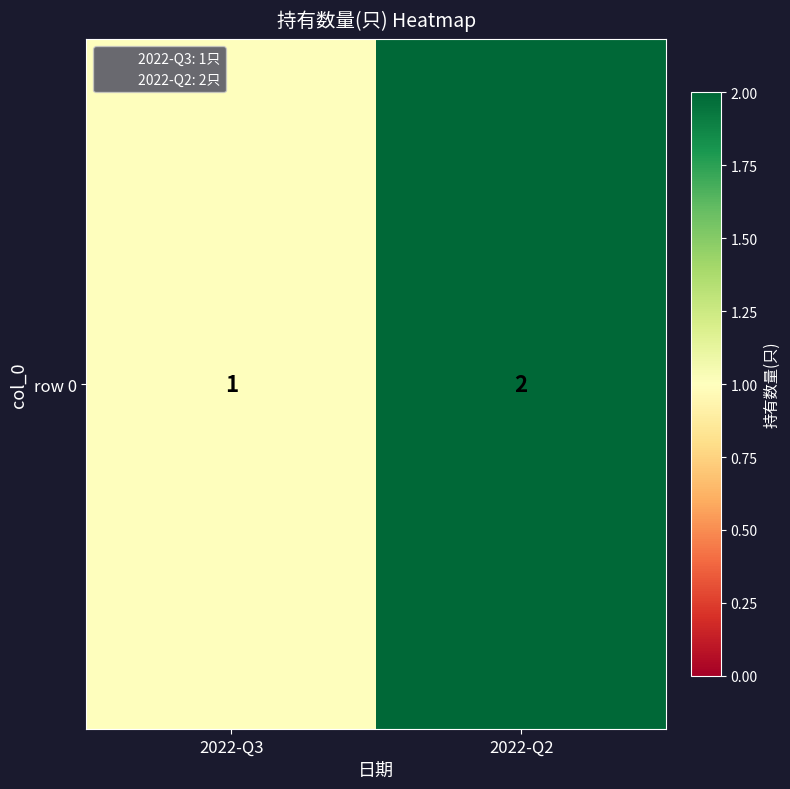

What is the sum of all values?

3